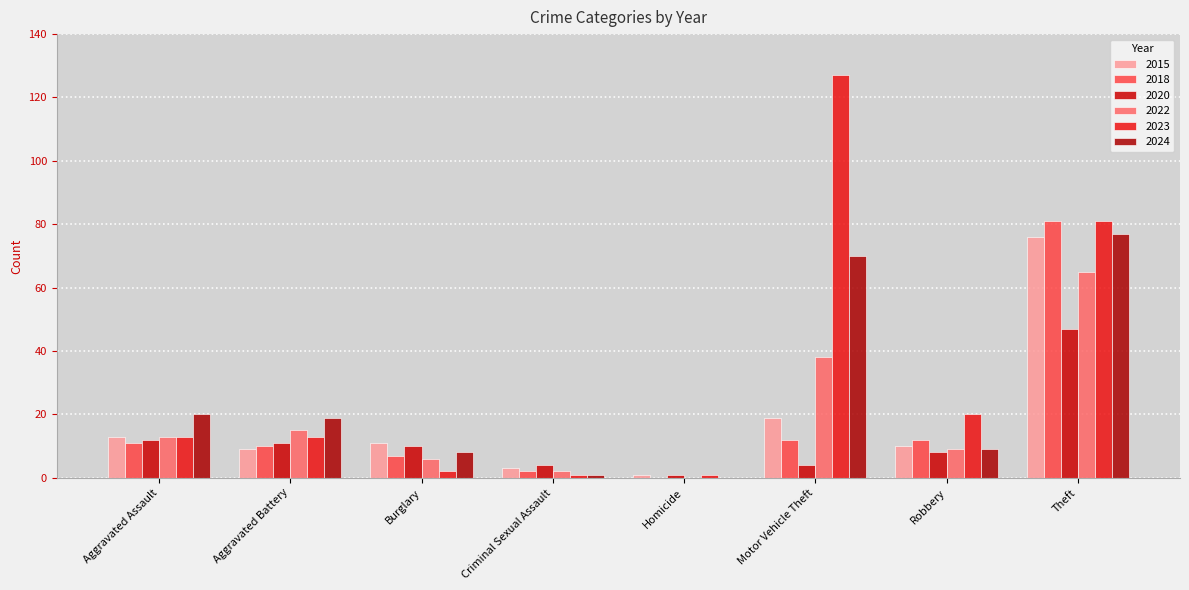

What is the difference between the 2015 values at Criminal Sexual Assault and Theft?

73